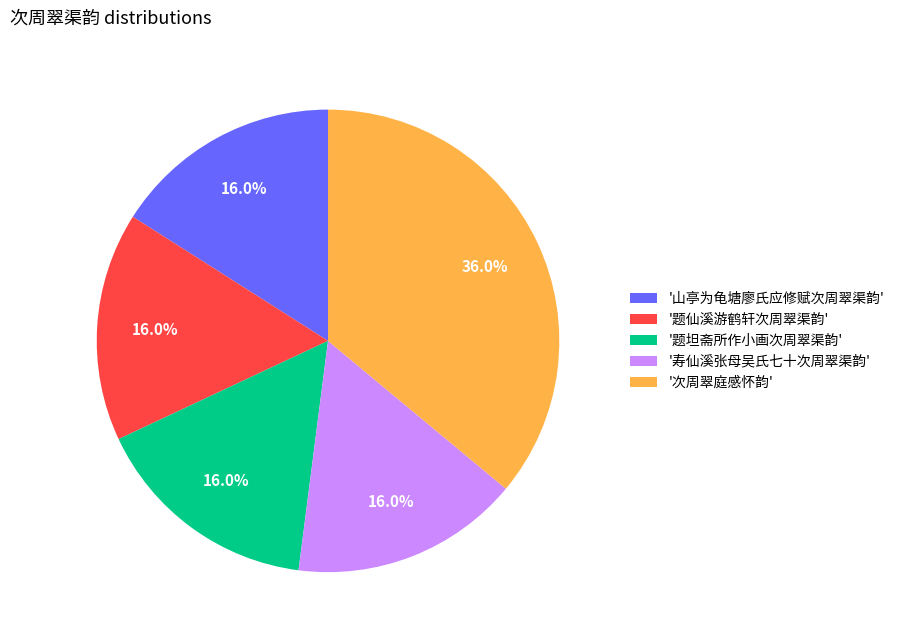

Does any single category account for the majority?

No